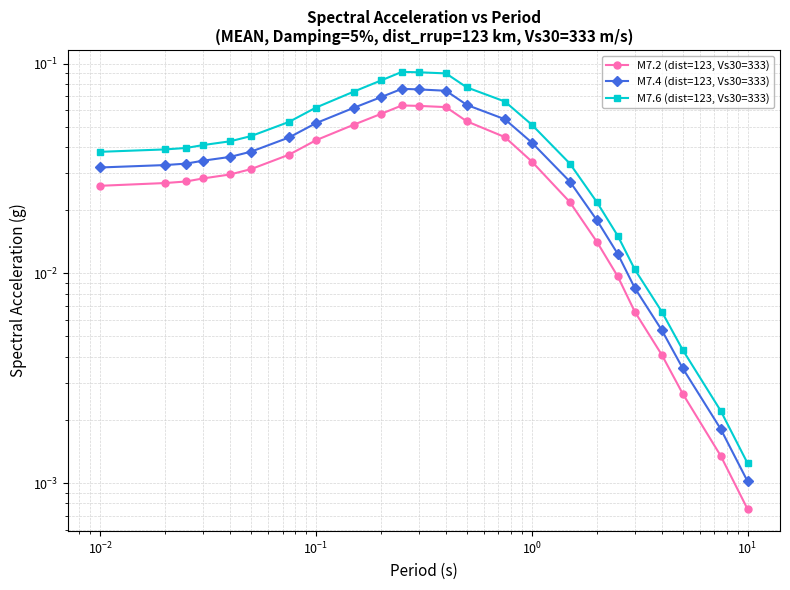

True or false: M7.2 (dist=123, Vs30=333) has a value of 0.0 at $\mathdefault{10^{-1}}$.

True